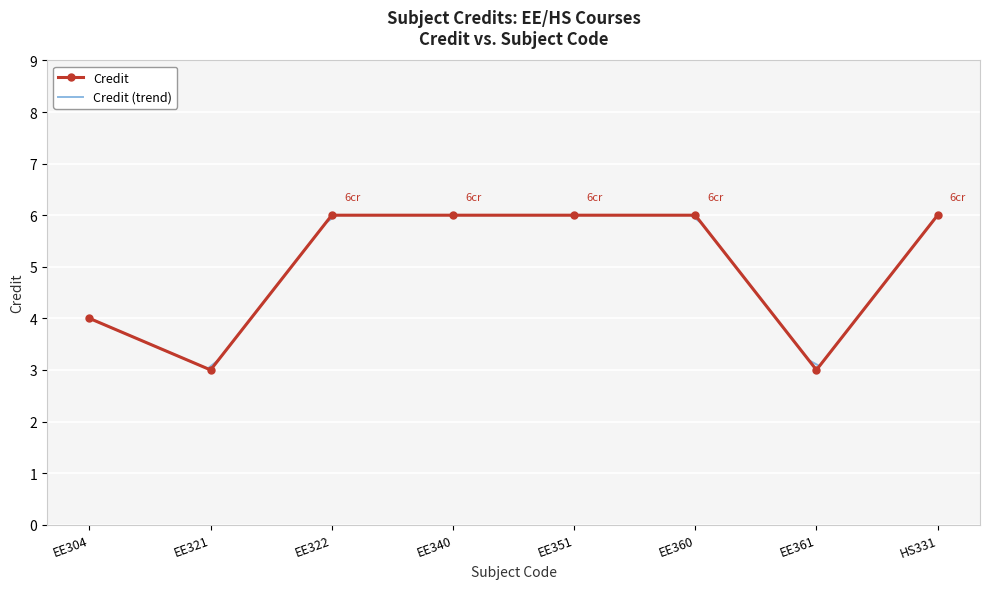

True or false: Credit has a value of 7 at EE304.

False